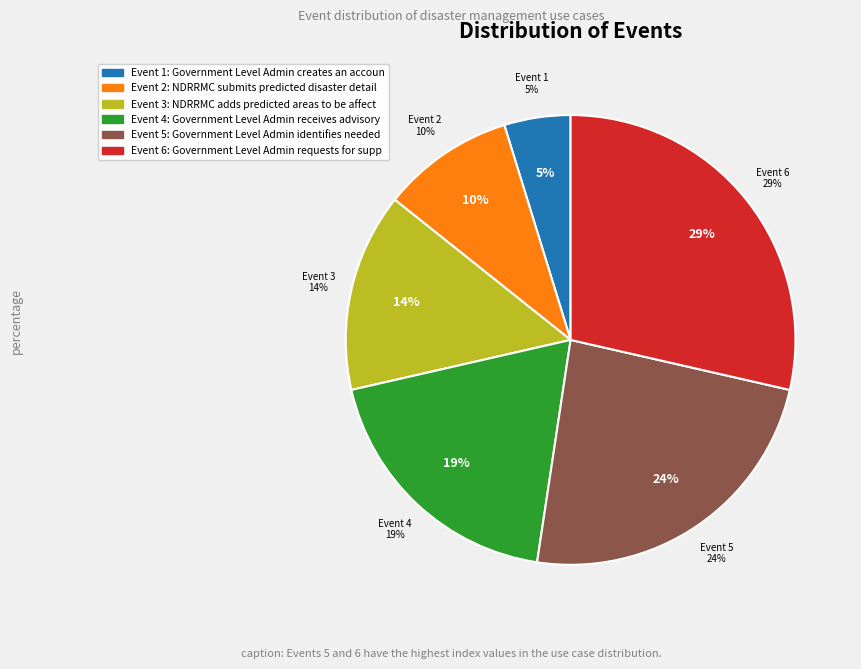

To the nearest percent, what percentage of the pie is Government Level Admin identifies needed supplies?

24%